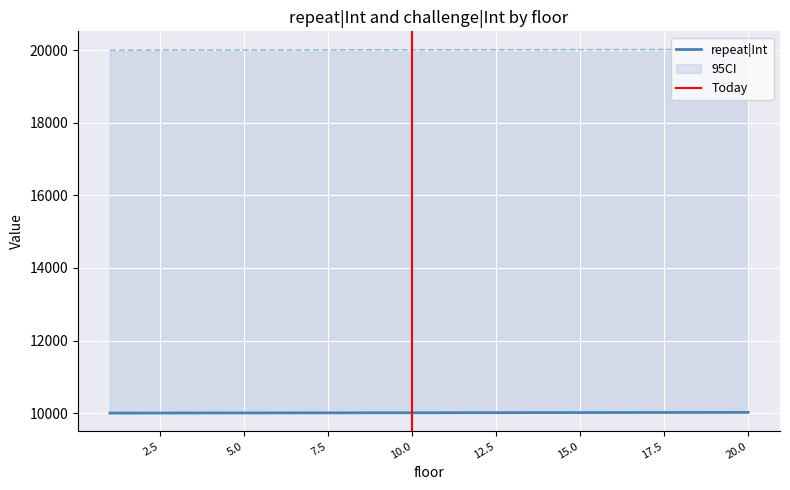

What value does the repeat|Int series have at 18, to the nearest 10?

10020